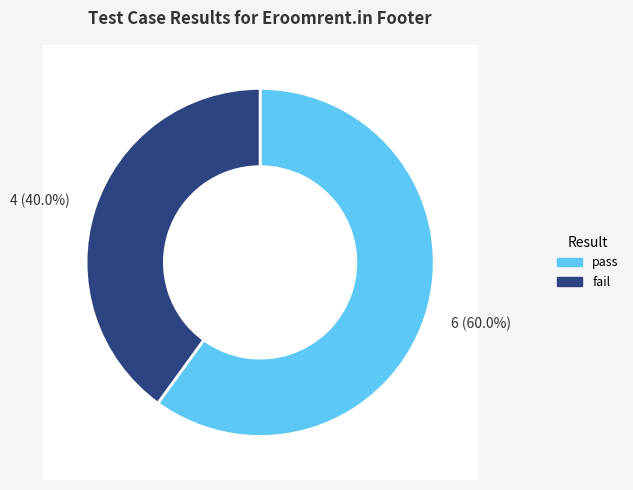

To the nearest percent, what portion does fail represent?

40%